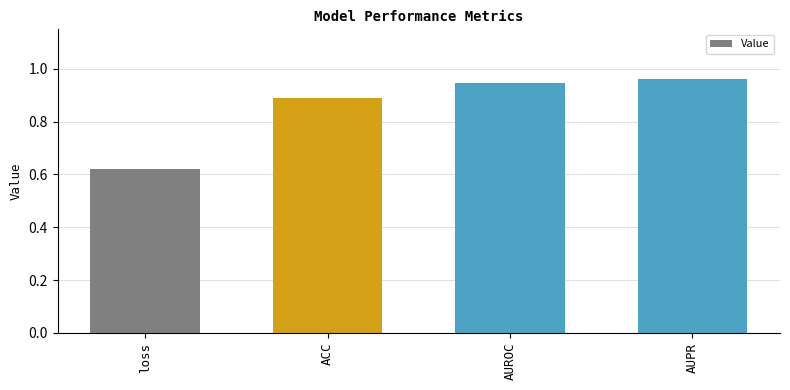

Does the chart contain stacked bars?

No